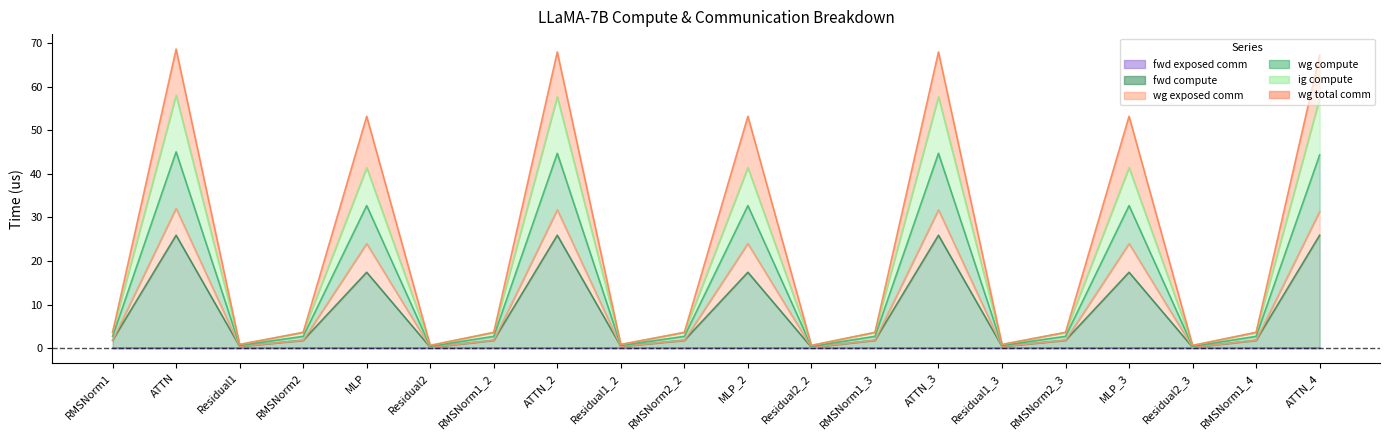

Which category has the highest value in the ig compute series?

ATTN